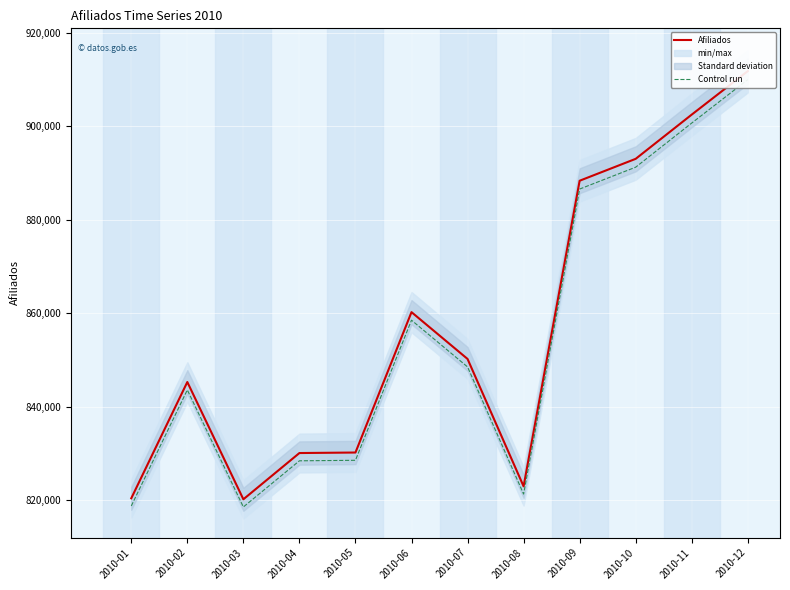

At 2010-12, list the series in order from smallest to largest.

Control run, Afiliados